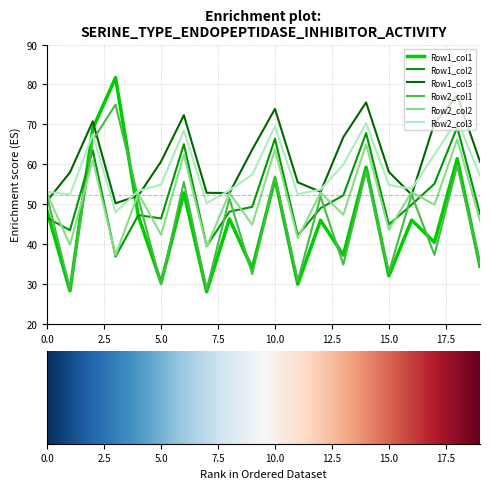

Which series has the widest spread of values?

Row1_col1